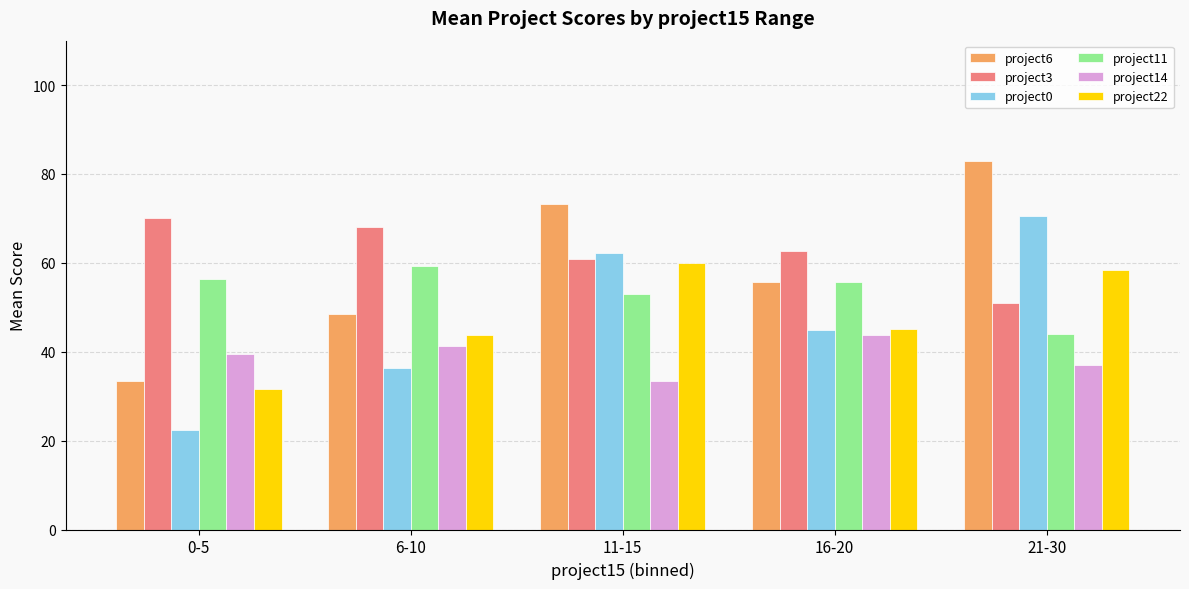

What is the difference between the highest and lowest values at 6-10?

31.7